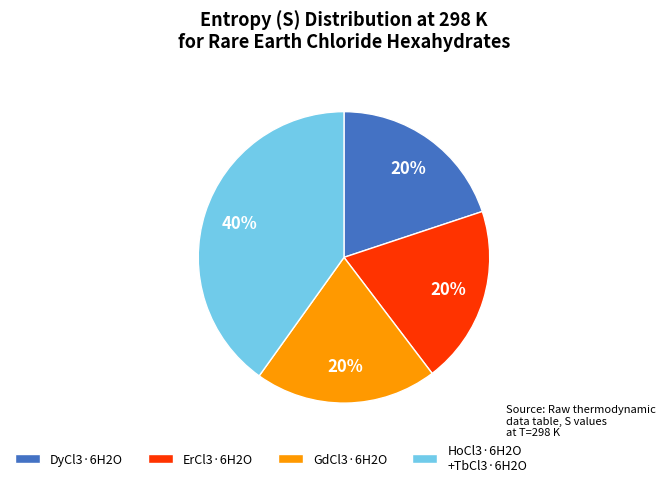

How many segments does this pie chart have?

4